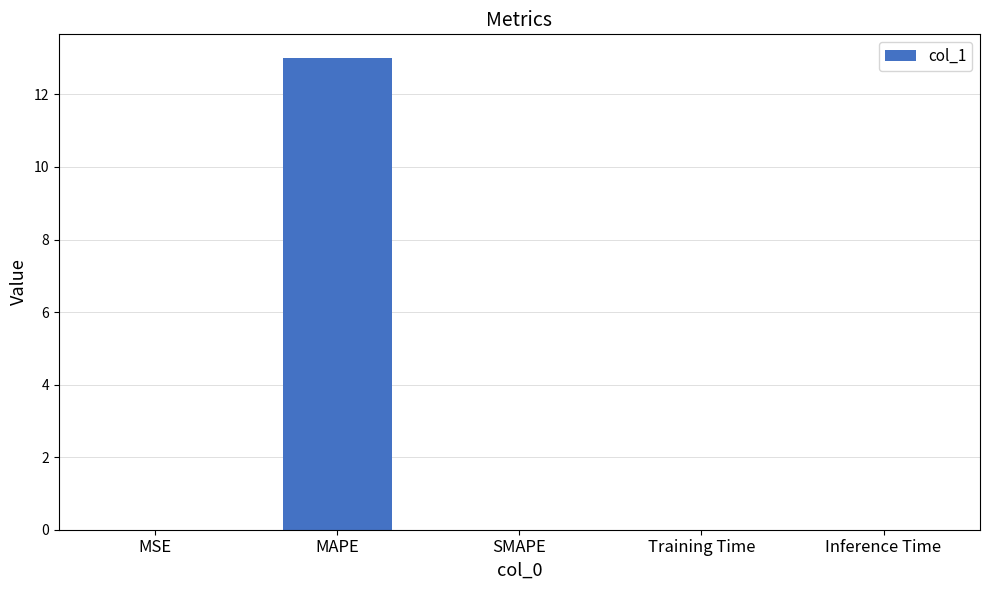

Does the chart contain stacked bars?

No